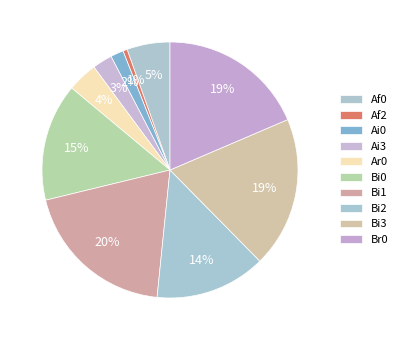

Count the number of slices in the pie.

10